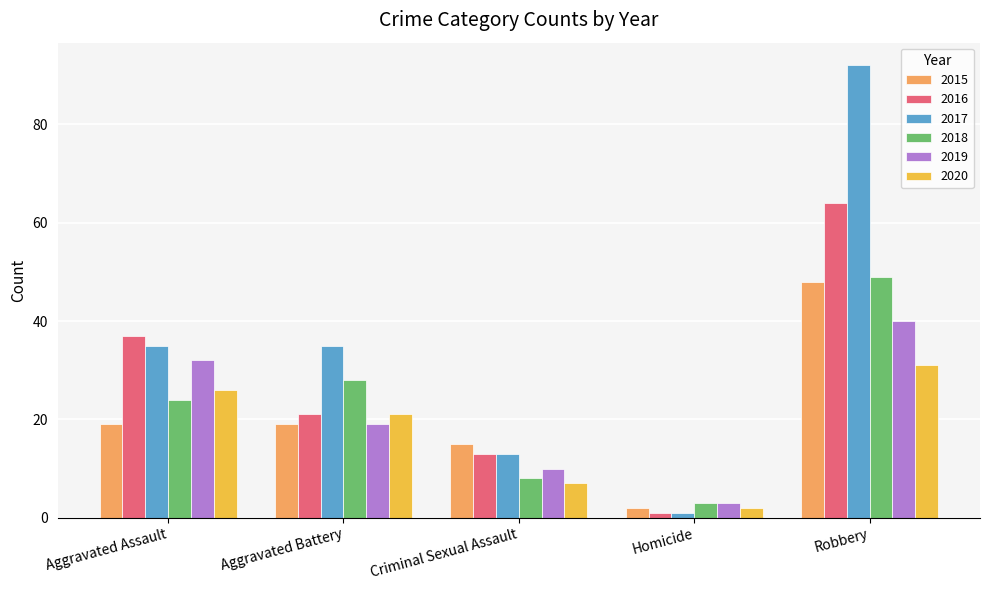

The value of 2017 at Aggravated Battery is 54. True or false?

False